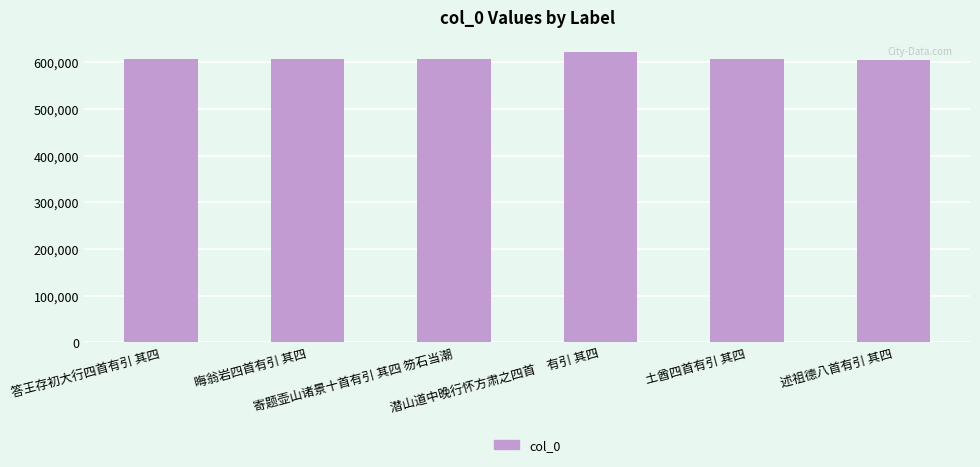

Is it true that the value at 答王存初大行四首有引 其四 is 606677?

True